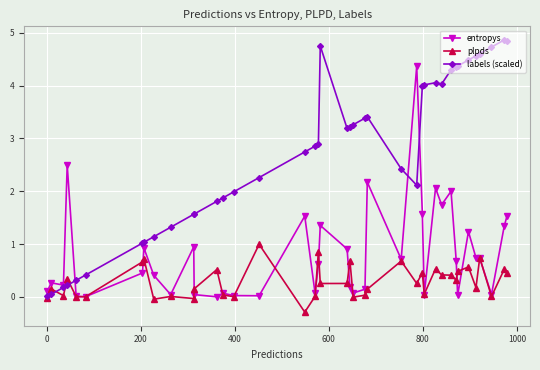

What is the lowest value of the plpds series?

-0.3